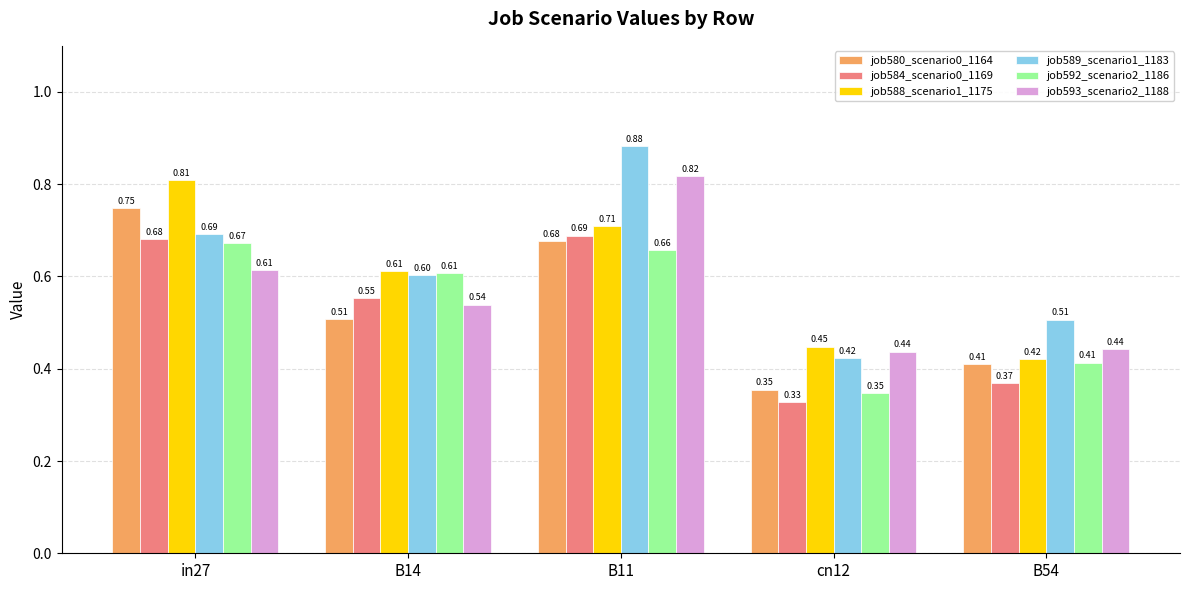

What is the sum of all job588_scenario1_1175 values?

3.0